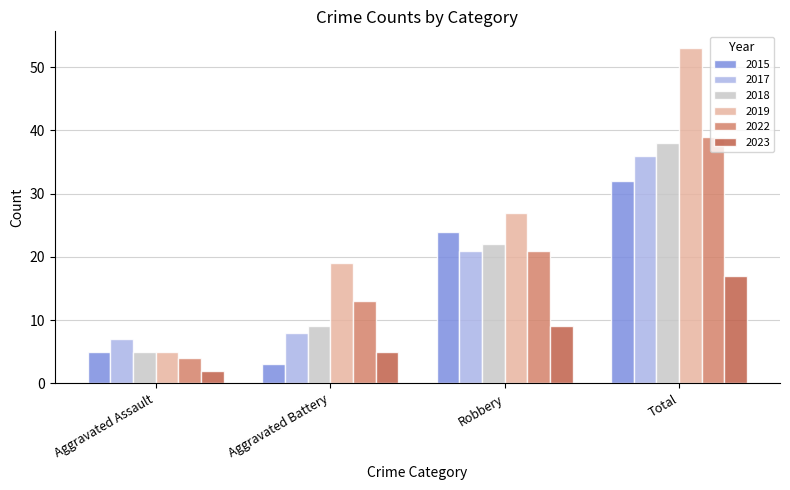

What is the spread (max minus min) of values at Total?

36